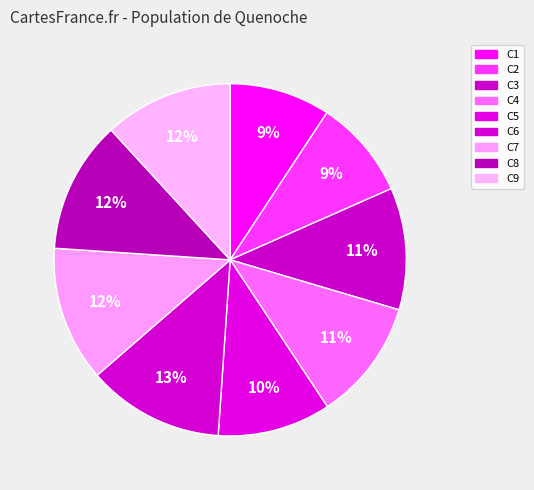

Rank the categories by value from lowest to highest.

C2, C1, C5, C4, C3, C9, C8, C7, C6